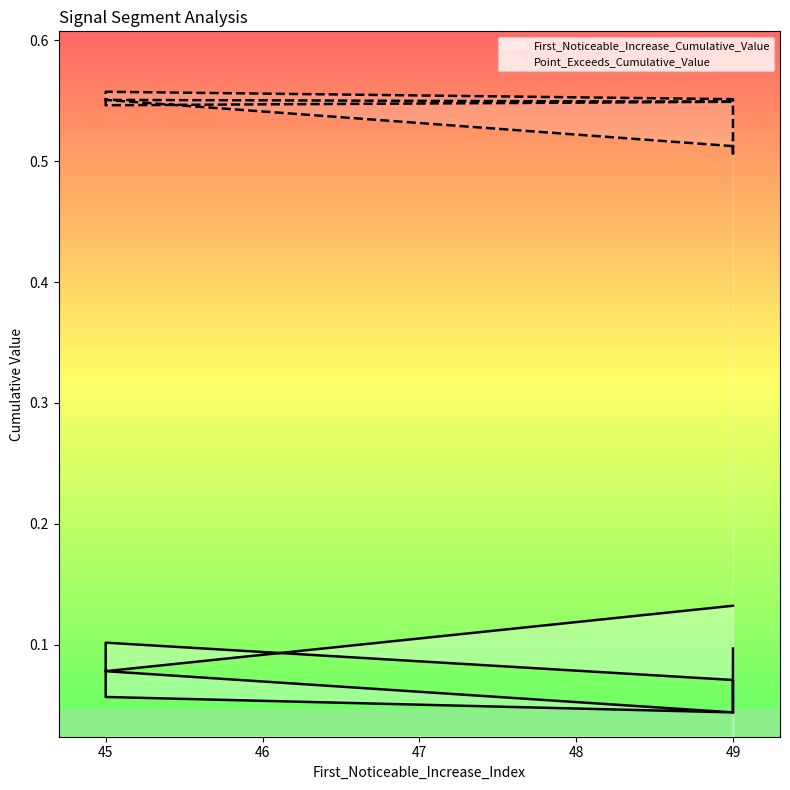

What is the sum of all Point_Exceeds_Cumulative_Value values?

5.3